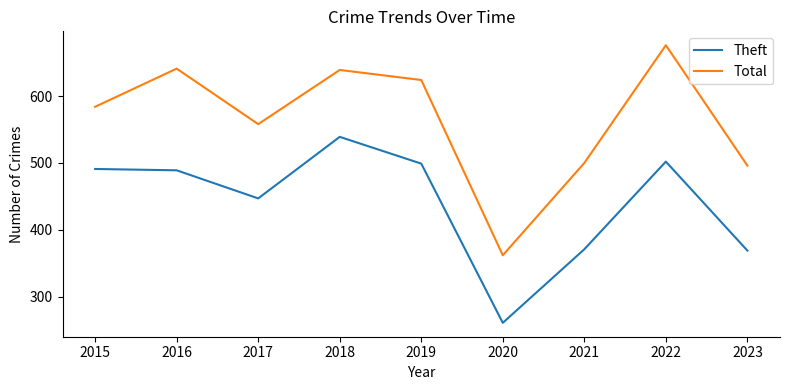

Which series has the largest total across all categories?

Total